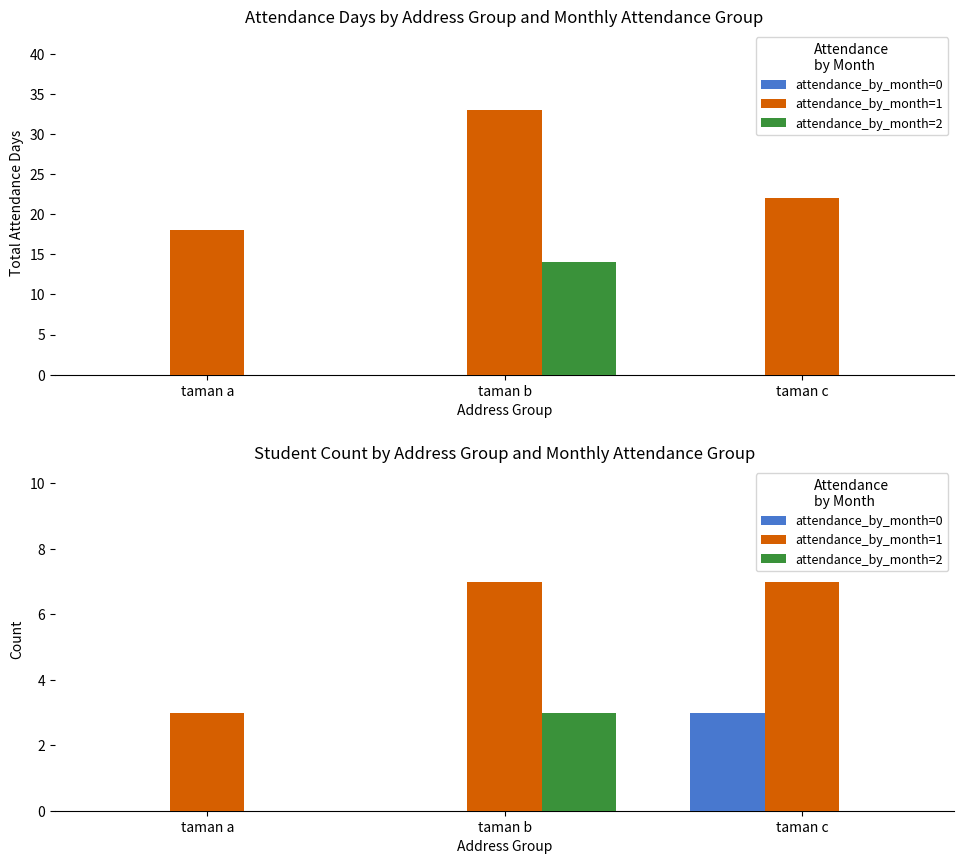

List the labels in order of attendance_by_month=2 value, largest first.

taman b, taman a, taman c